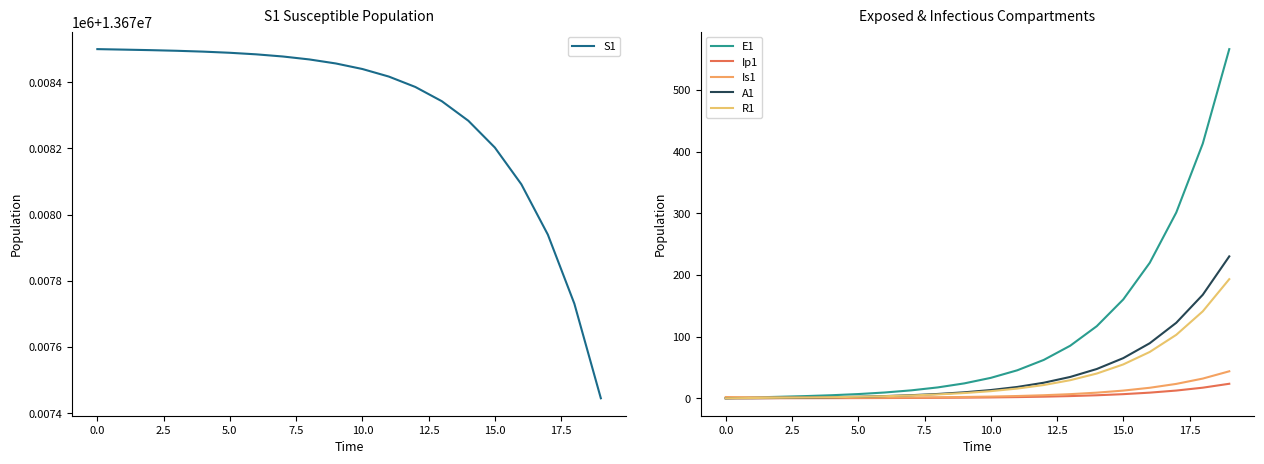

True or false: E1 and R1 cross at least once.

False